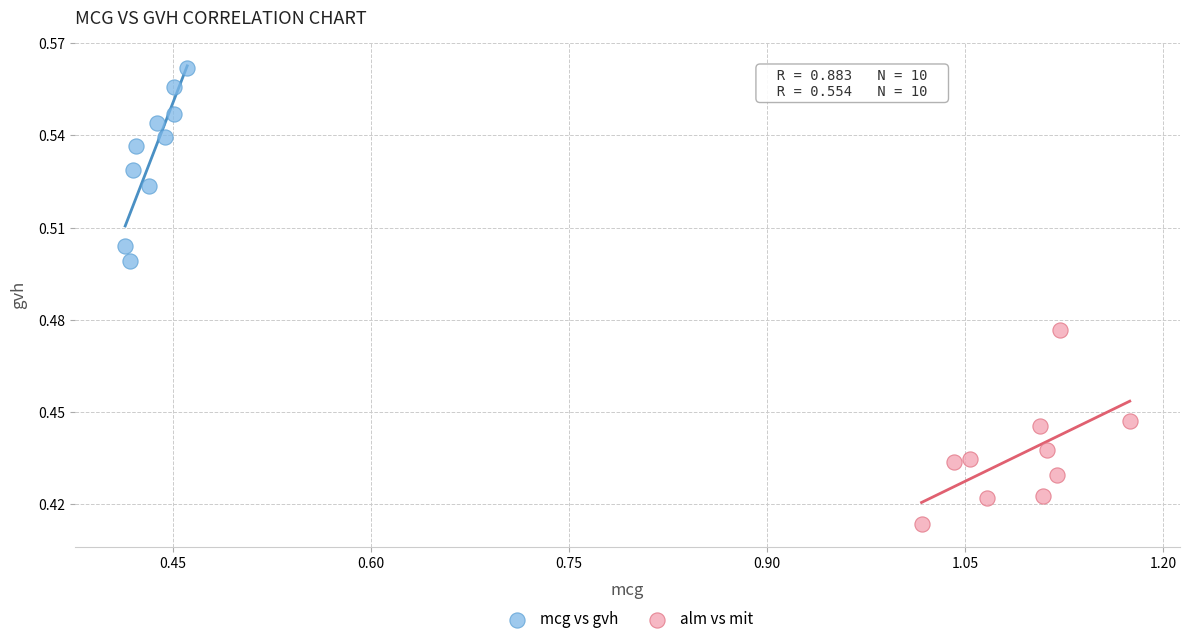

Which series contains the highest Y value?

mcg vs gvh